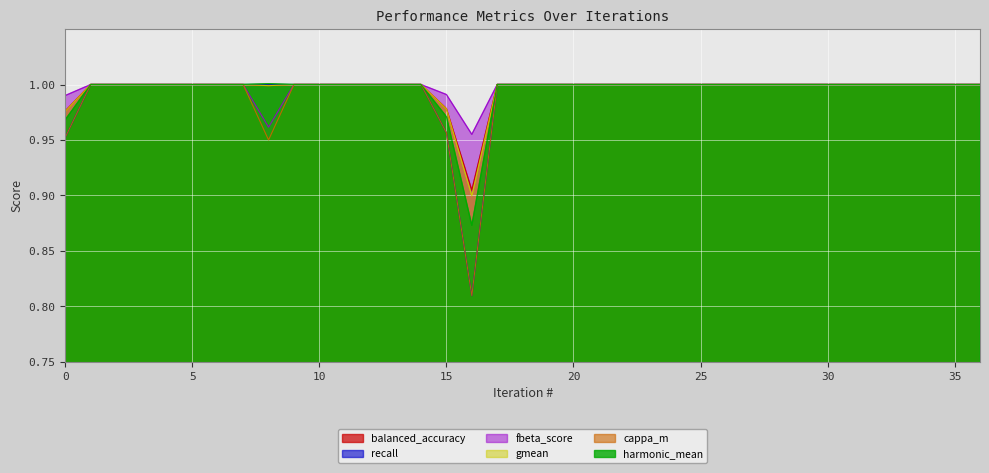

True or false: fbeta_score has more than 1 points higher than both neighbors.

False